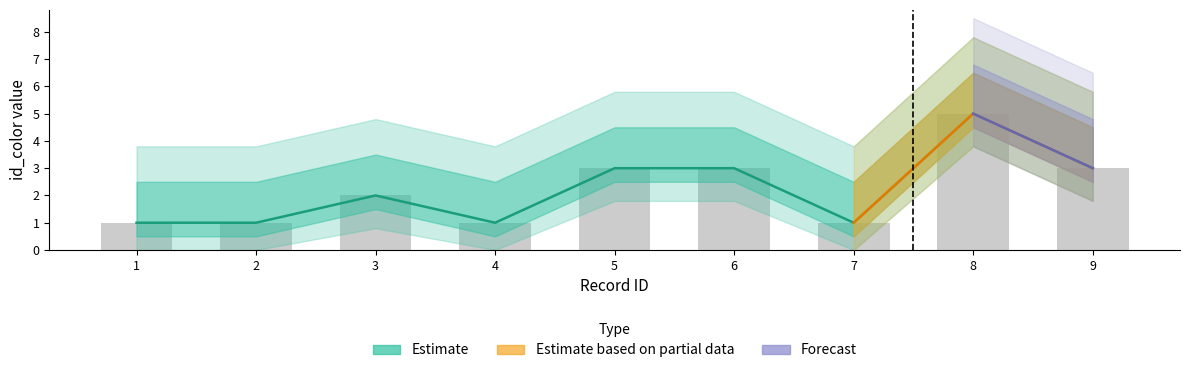

Where is the data nearest to the value 3?

5